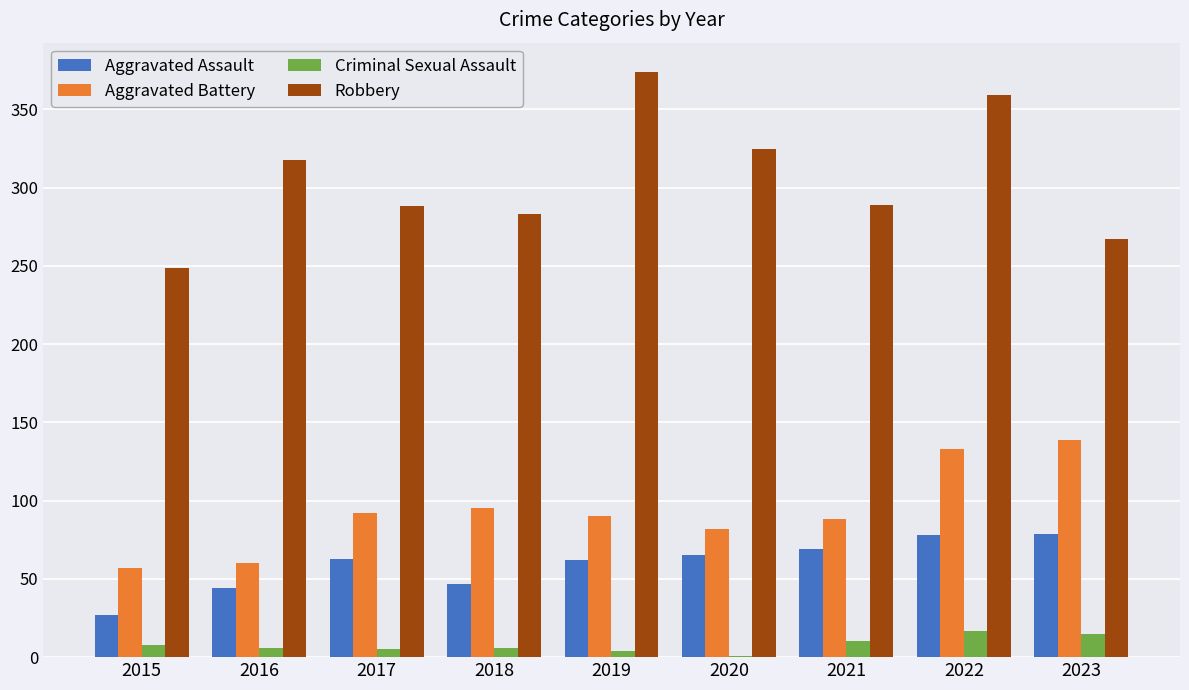

Is it true that Aggravated Assault equals 69 at 2021?

True